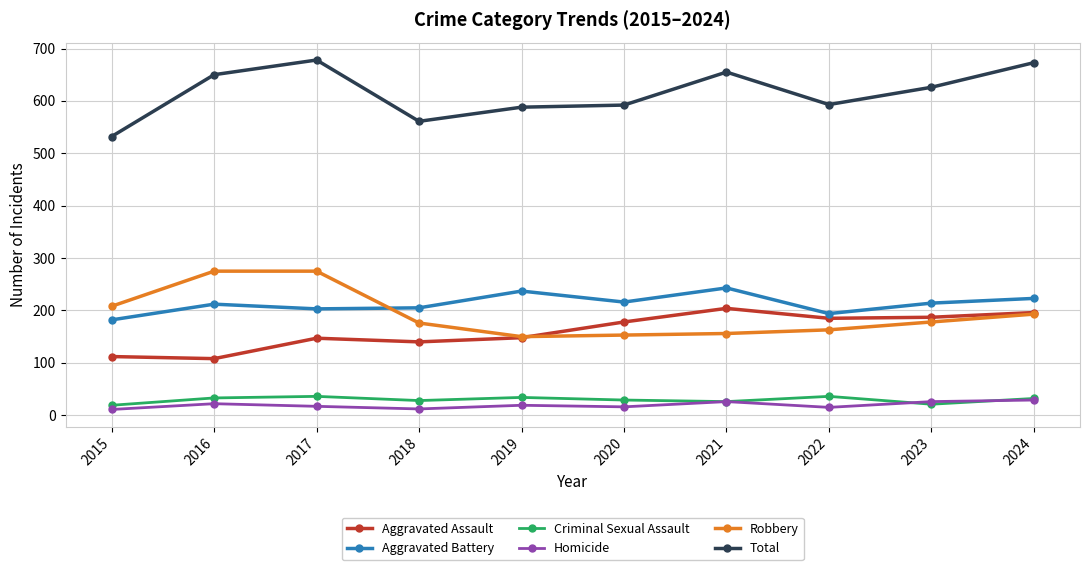

The value of Criminal Sexual Assault at 2016 is 33. True or false?

True